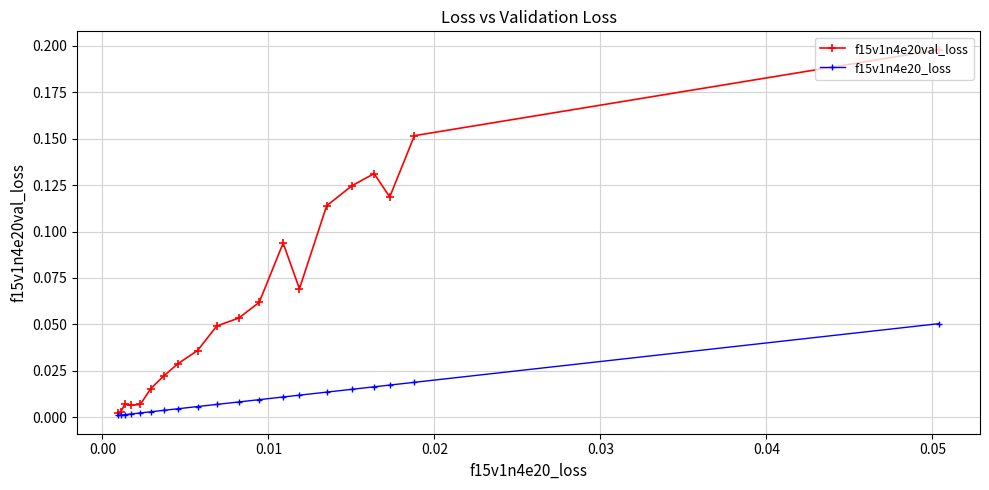

Which series has the largest total across all categories?

f15v1n4e20val_loss